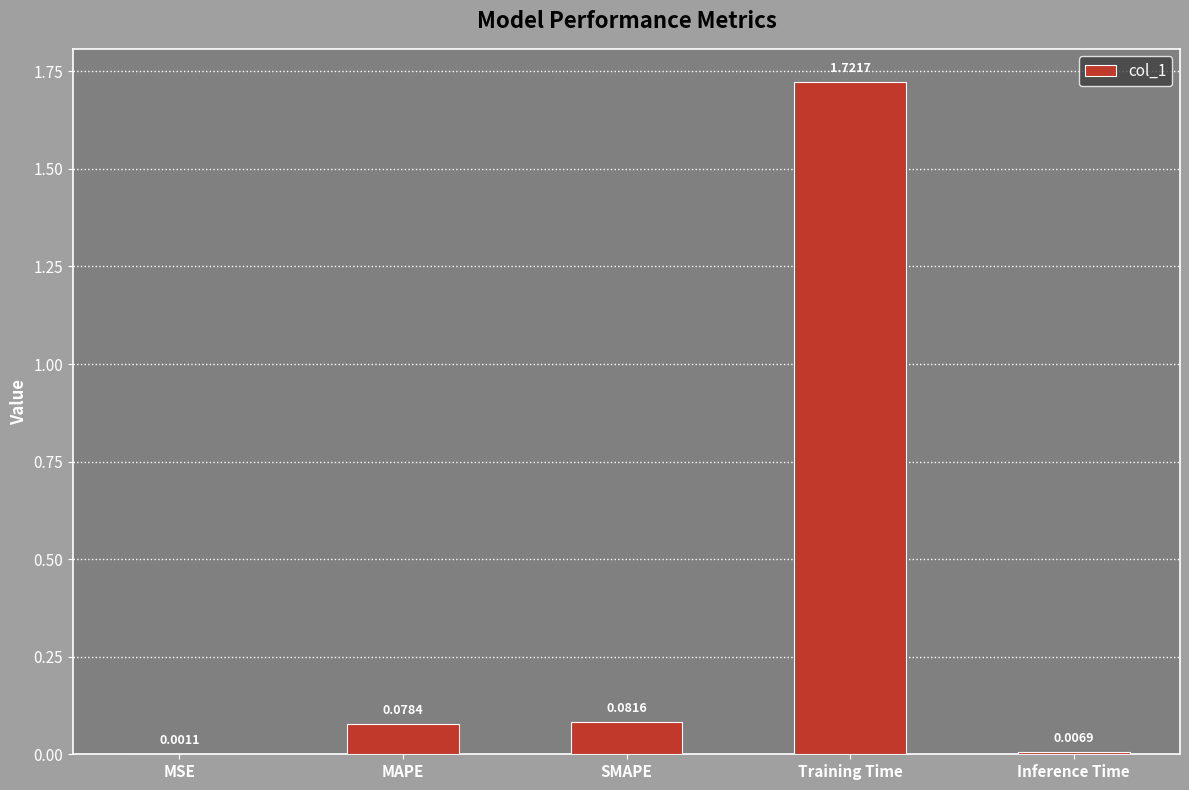

What is the change in value from MSE to MAPE?

+0.1